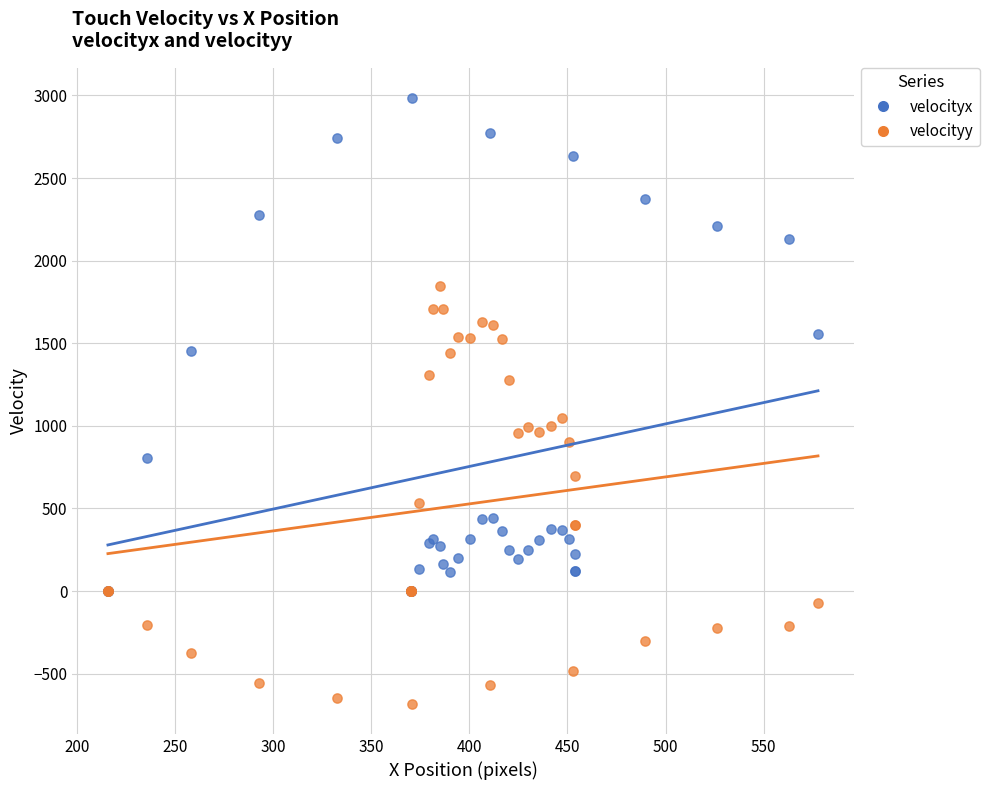

Which series contains the highest Y value?

velocityx